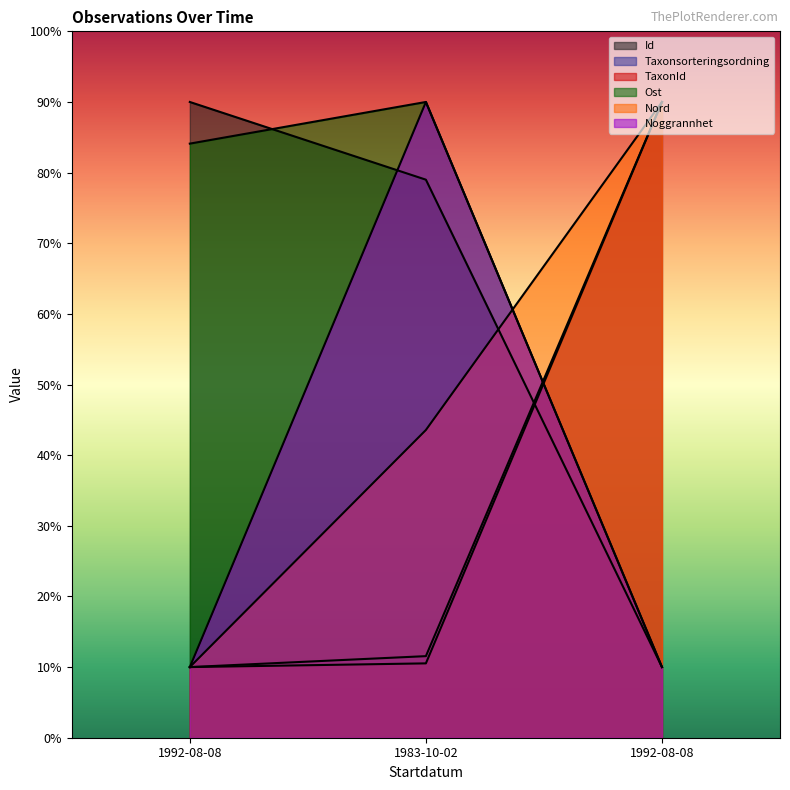

List the series in order of their peak value, highest first.

Id, Taxonsorteringsordning, TaxonId, Ost, Nord, Noggrannhet